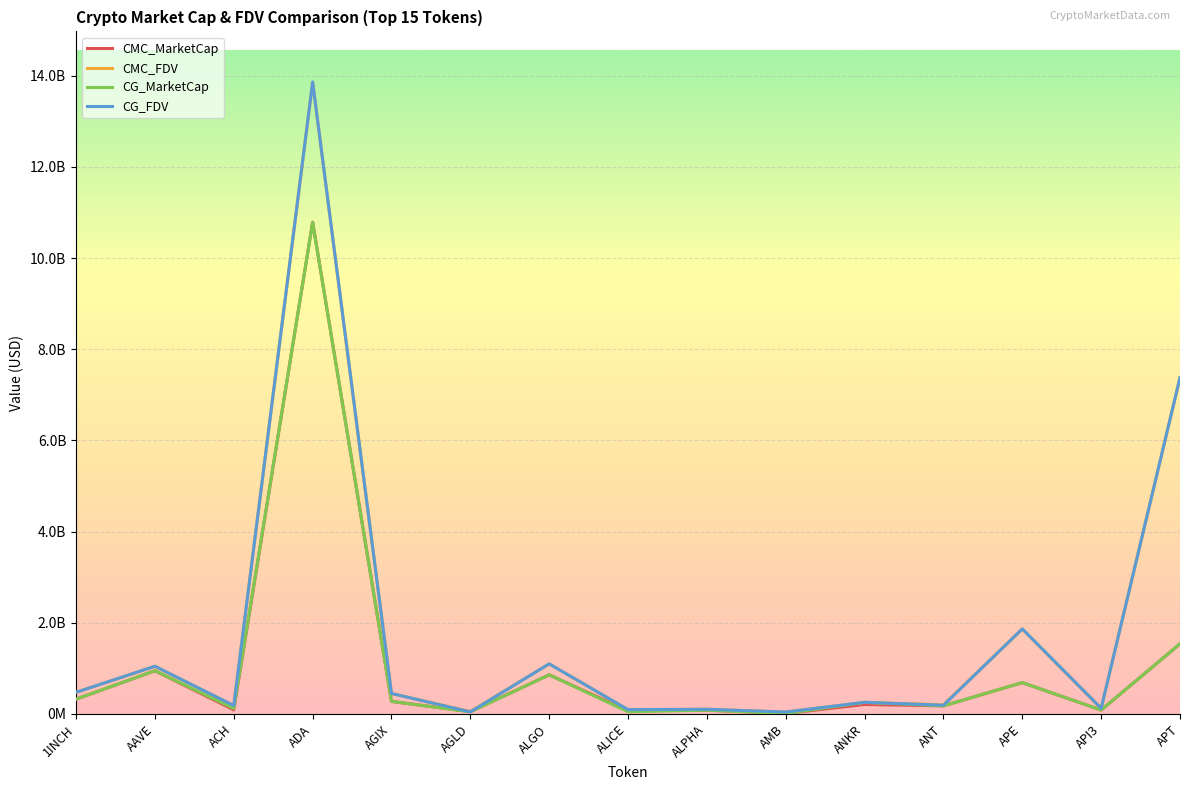

Is it true that CG_MarketCap equals 123195142 at API3?

False